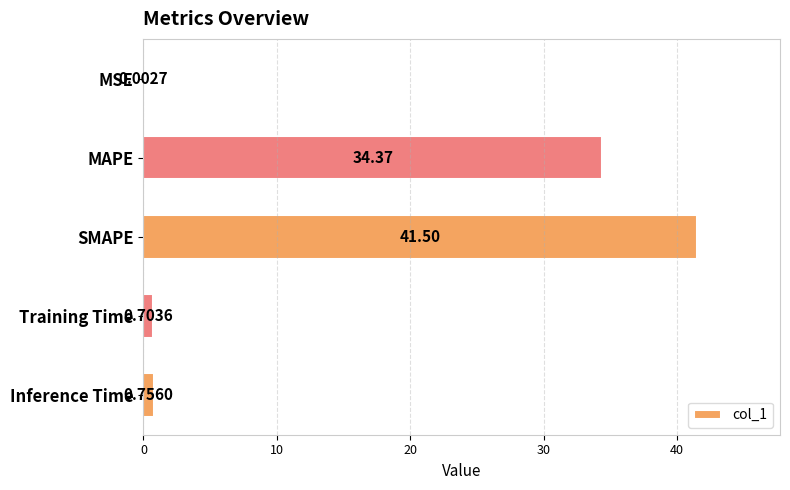

Are the bars horizontal?

Yes